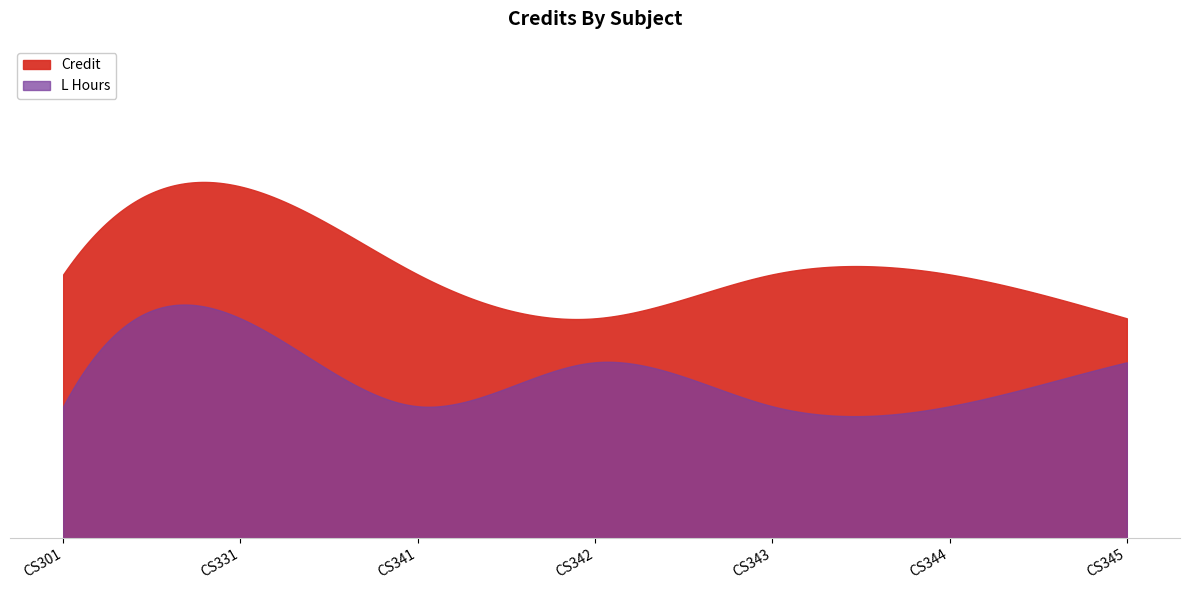

What is the difference between the maximum and minimum values?

3